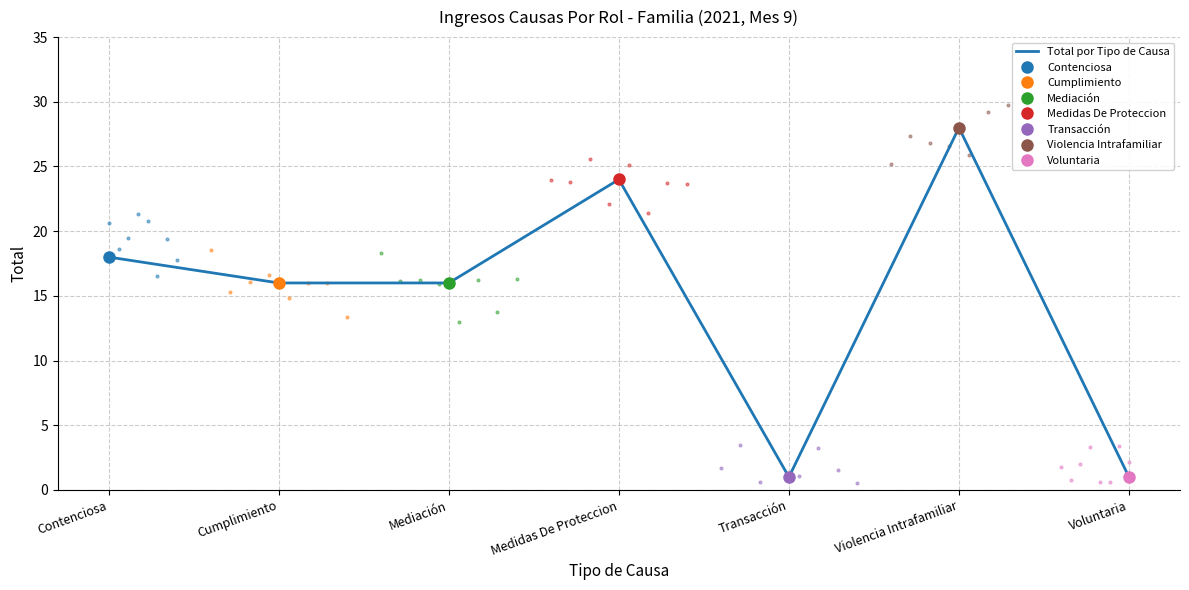

Reading left to right, list all the values displayed in this chart.

18	16	16	24	1	28	1